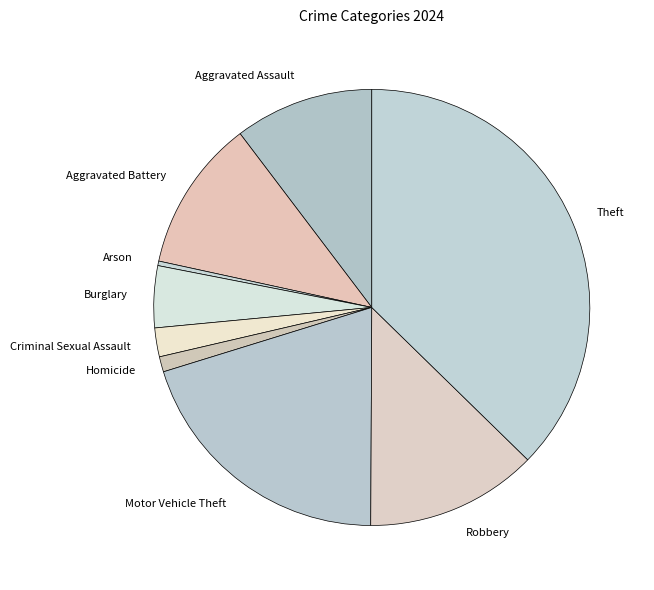

Is there any slice that represents more than half of the pie?

No